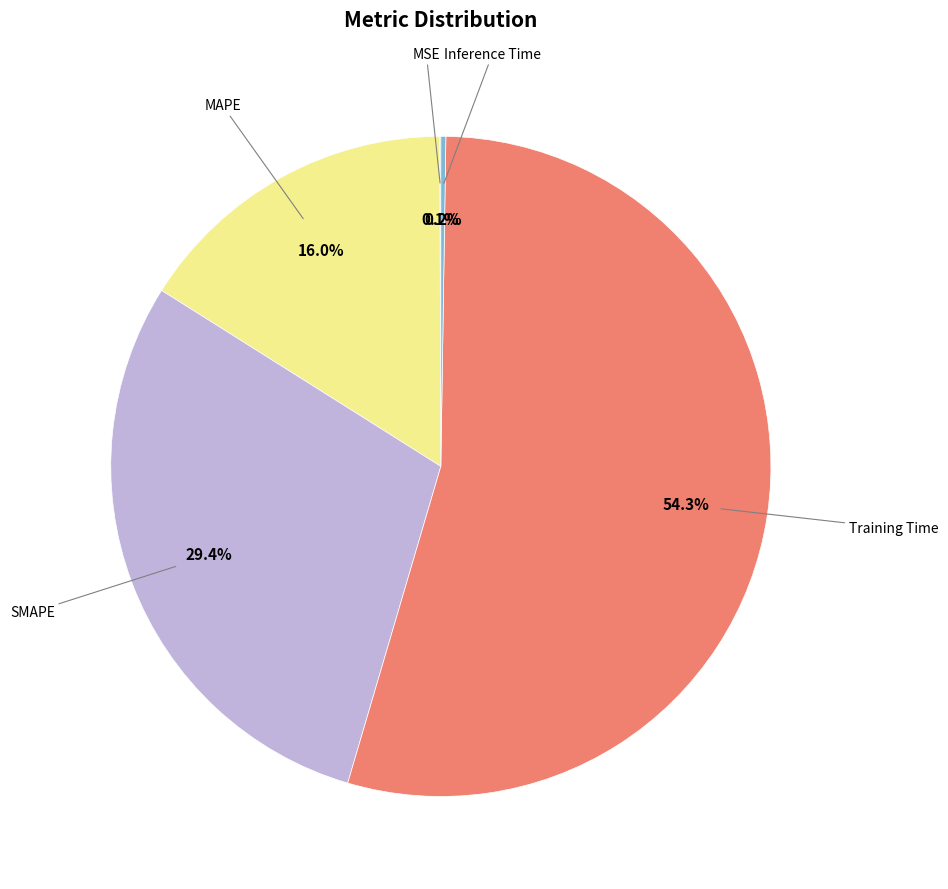

Does any single category account for the majority?

Yes